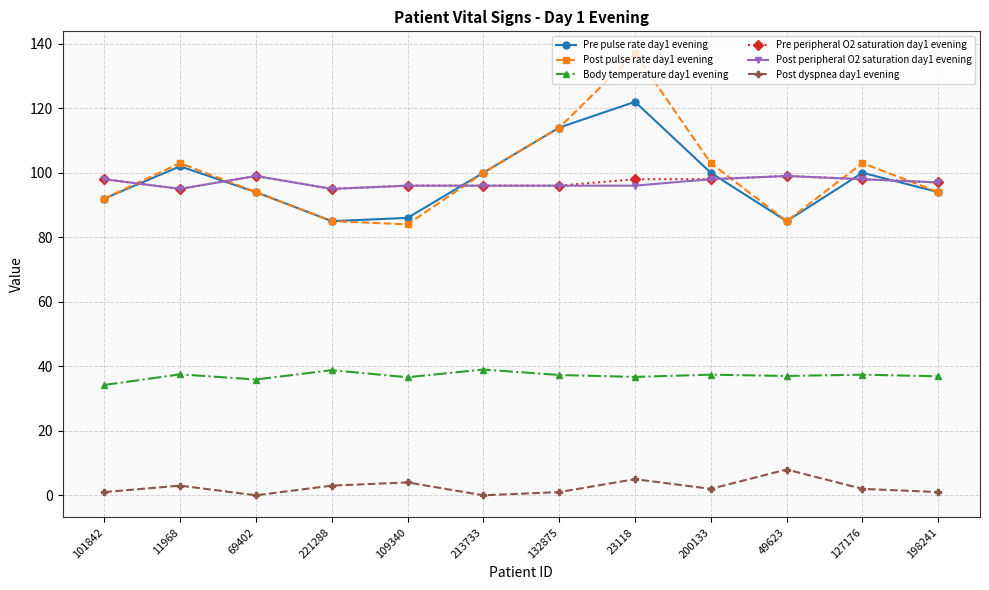

What is the label of the 2nd point from the right?

127176